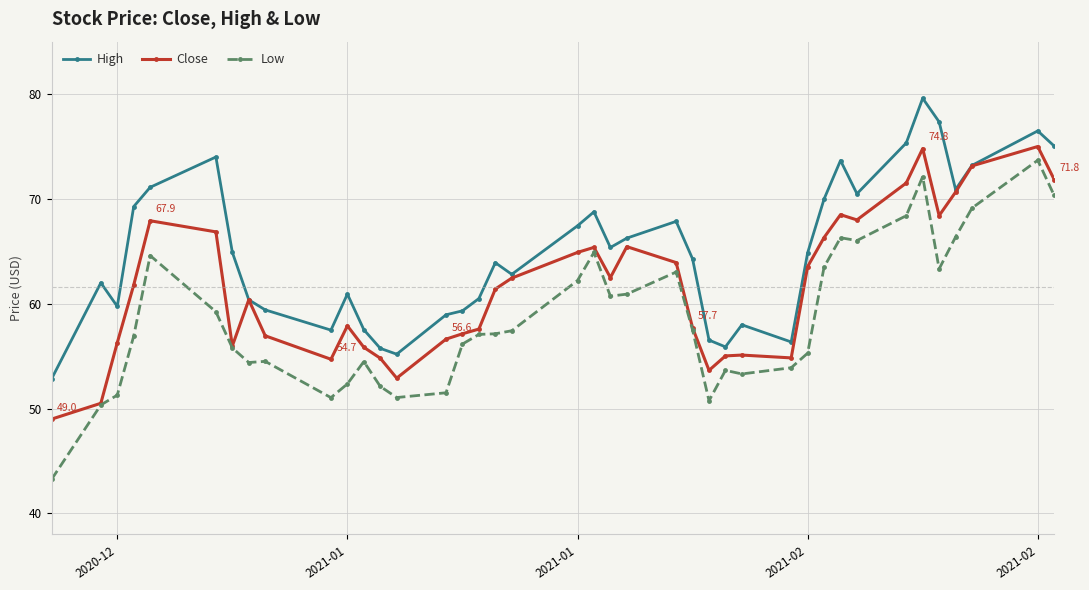

Which series has the widest spread of values?

Low